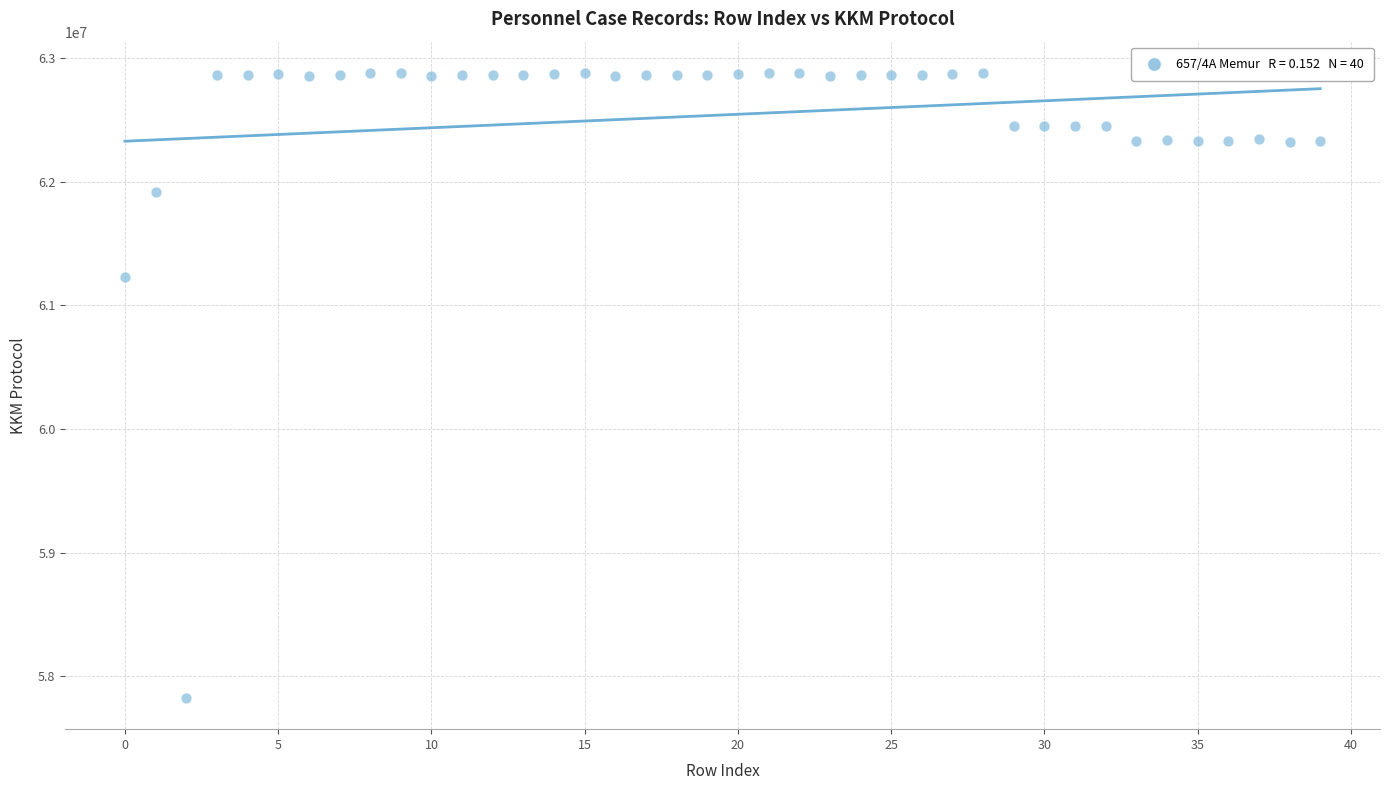

What is the range of Y values (max minus min)?

5052693